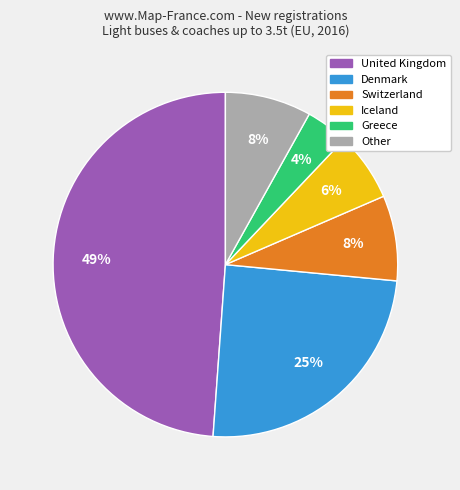

To the nearest percent, what is the difference between the largest and smallest slice percentages?

45%